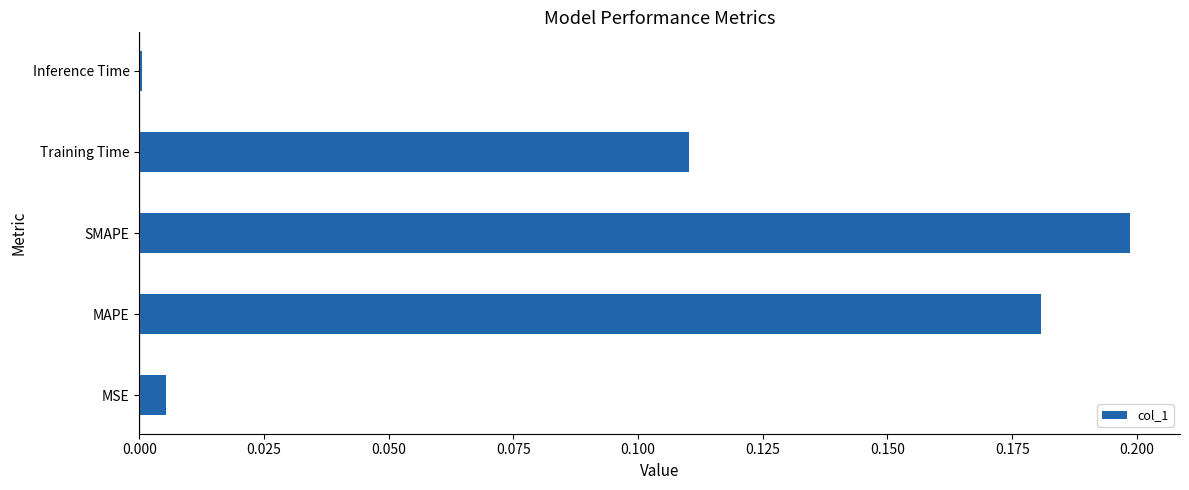

The chart shows a value of 0.0 at Inference Time. True or false?

True